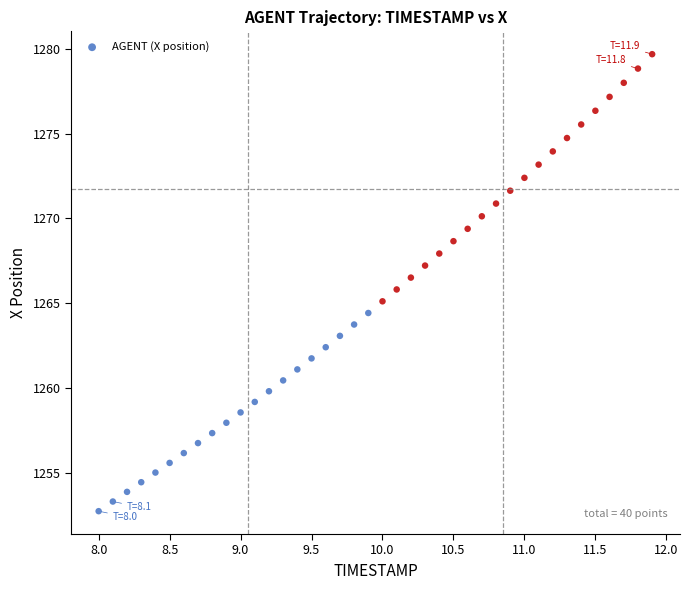

What is the range of X values (max minus min)?

3.9